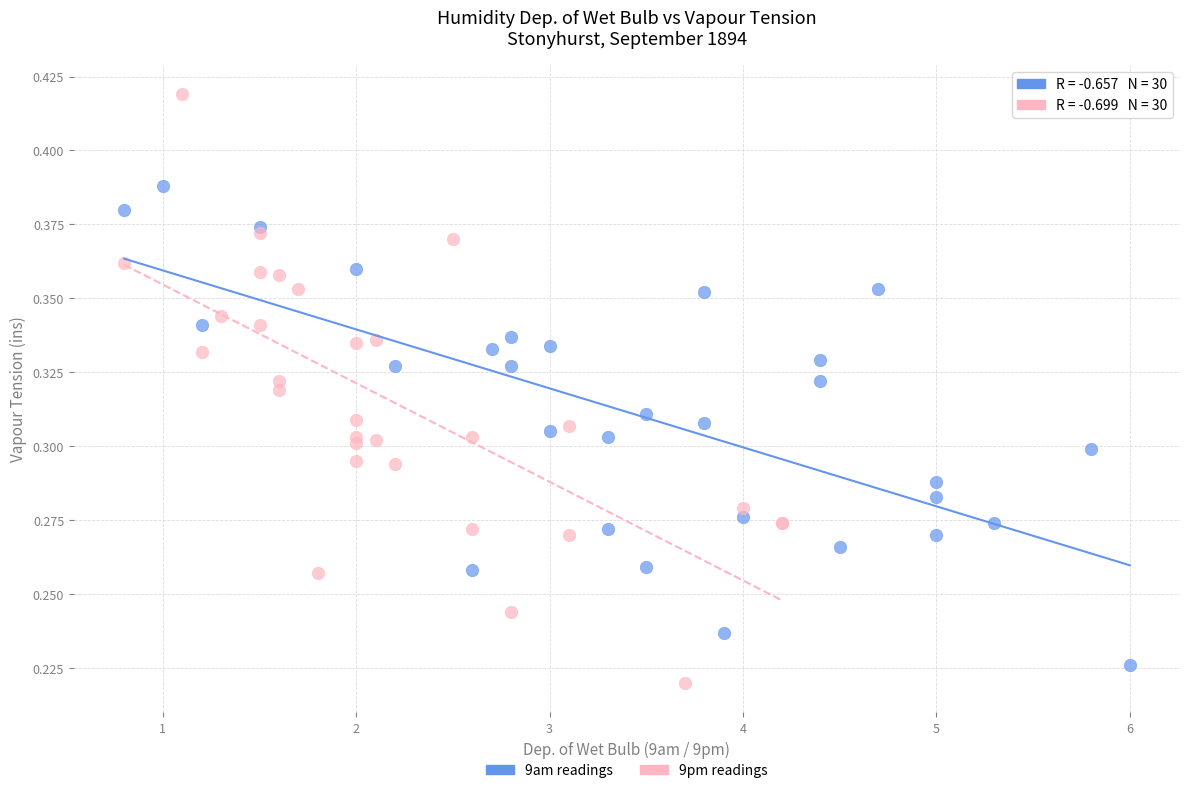

Which series has the widest spread of Y values?

9pm readings